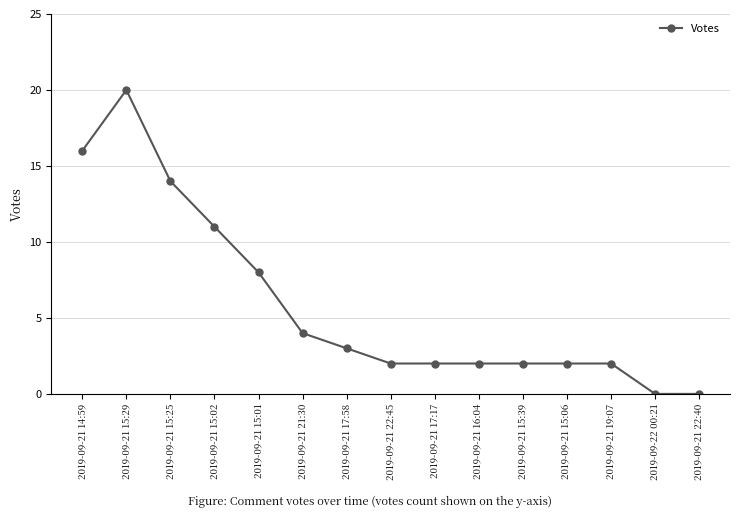

What is the sum of the values at 2019-09-22 00:21 and 2019-09-21 15:39?

2